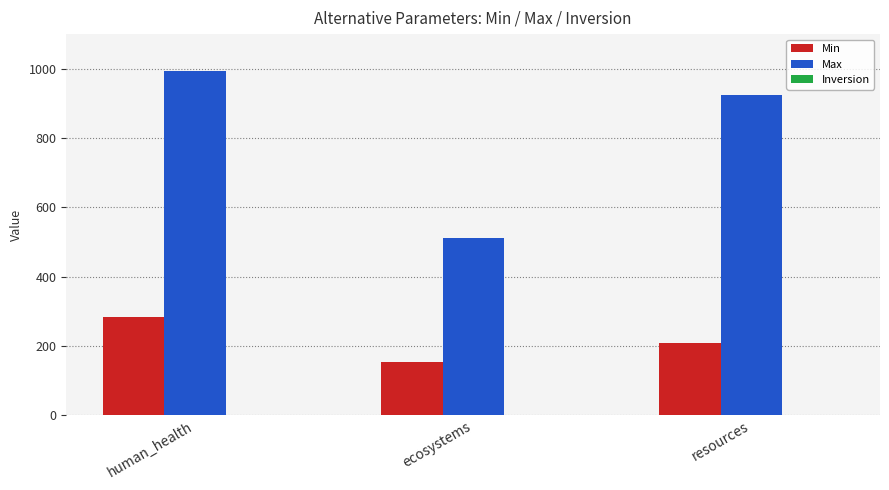

Which category has the highest value across all series?

human_health